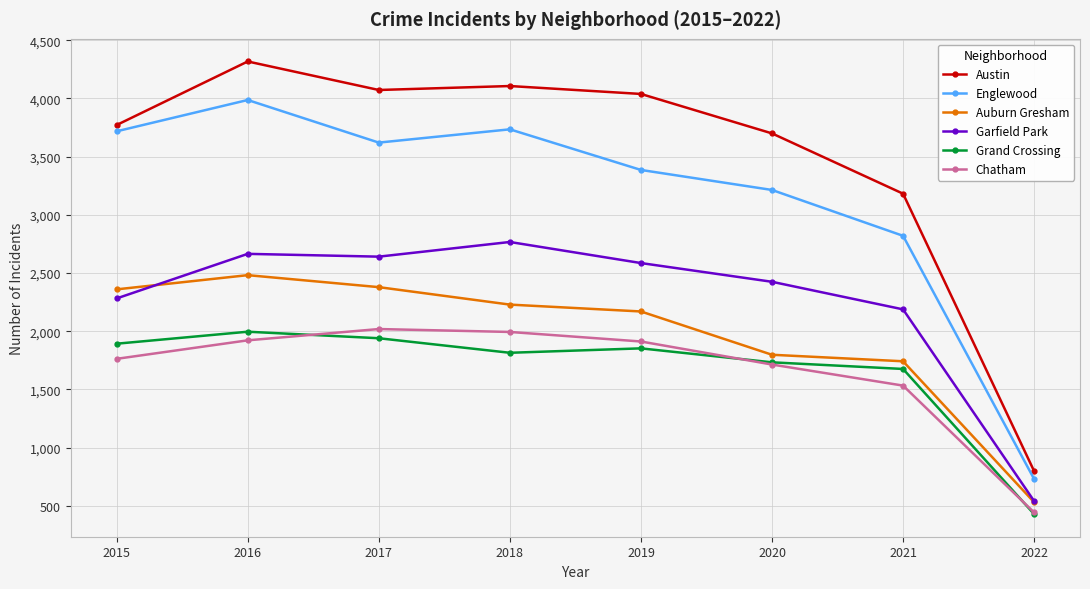

Which series changed the most between 2016 and 2022?

Austin